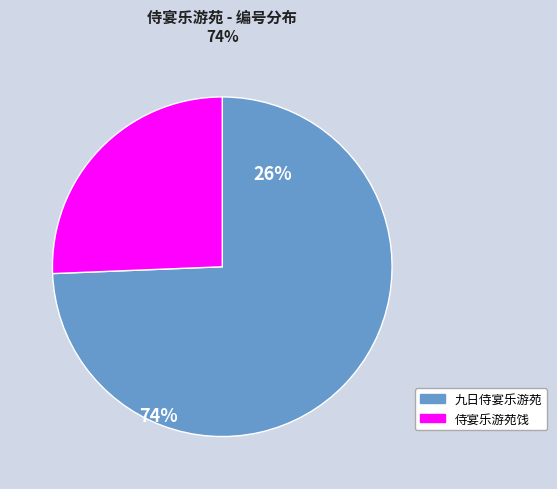

Does any single category account for the majority?

Yes